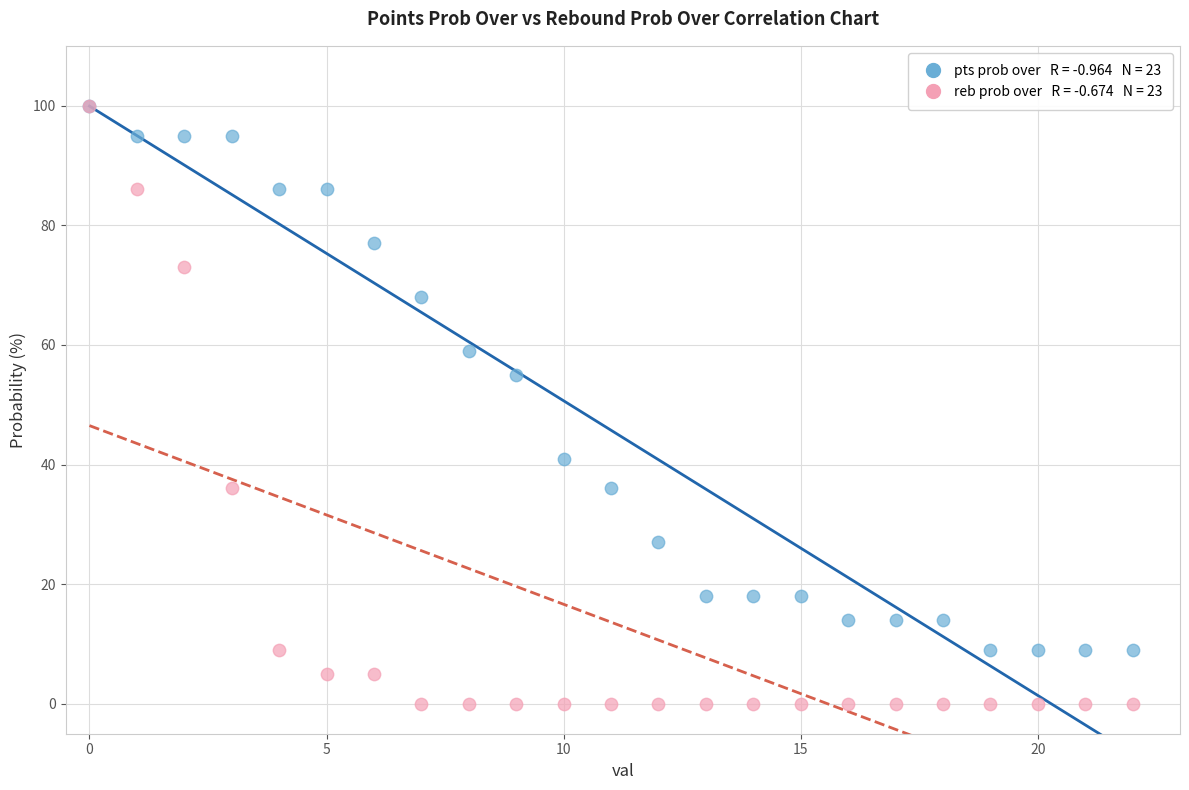

Across all series, what Y value is closest to 50?

55